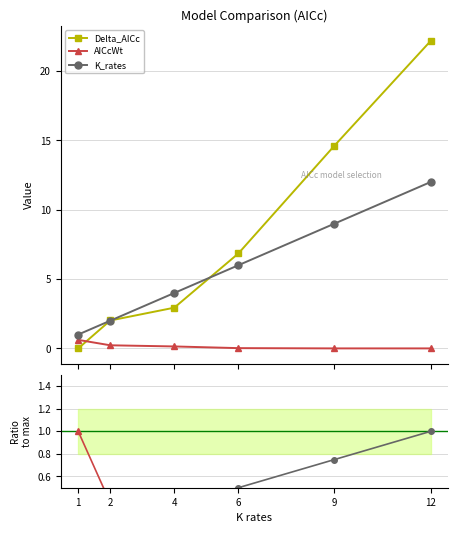

What is the value of the AICcWt point at the 1st from the left?

0.6